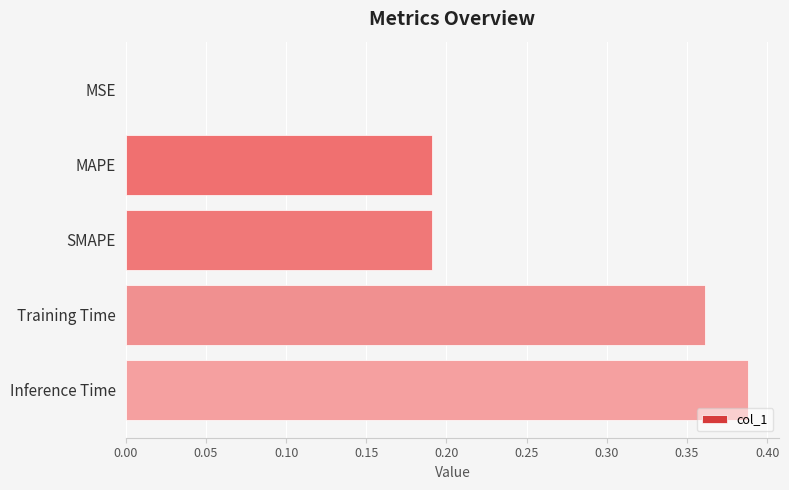

Are the bars grouped side by side (vs. stacked)?

No